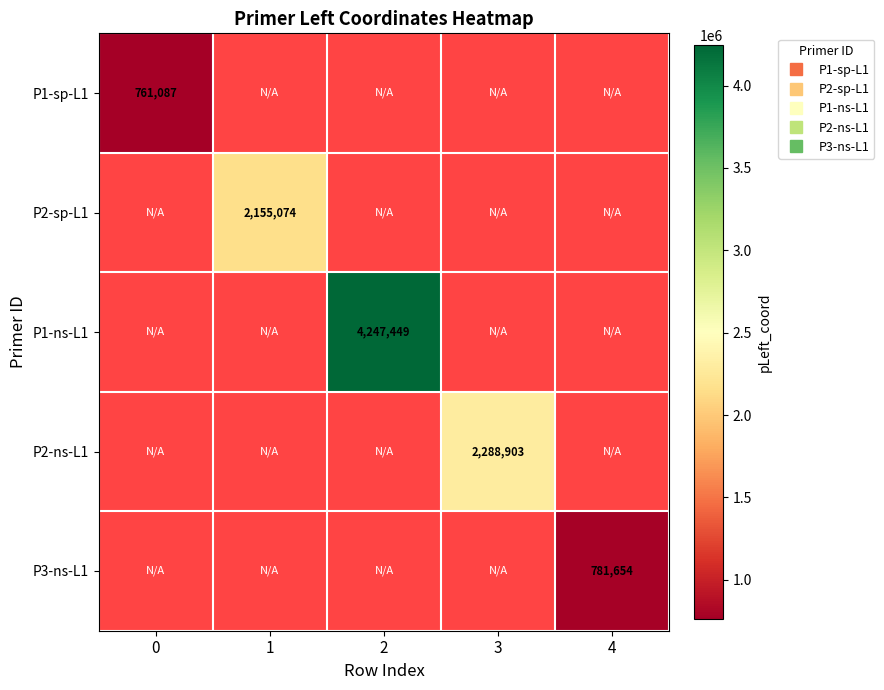

How many data points does each series have?

5